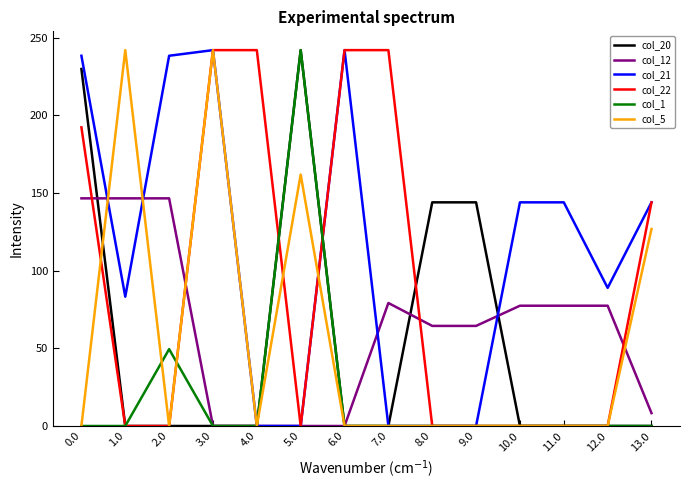

True or false: col_22 and col_5 intersect in this chart.

True